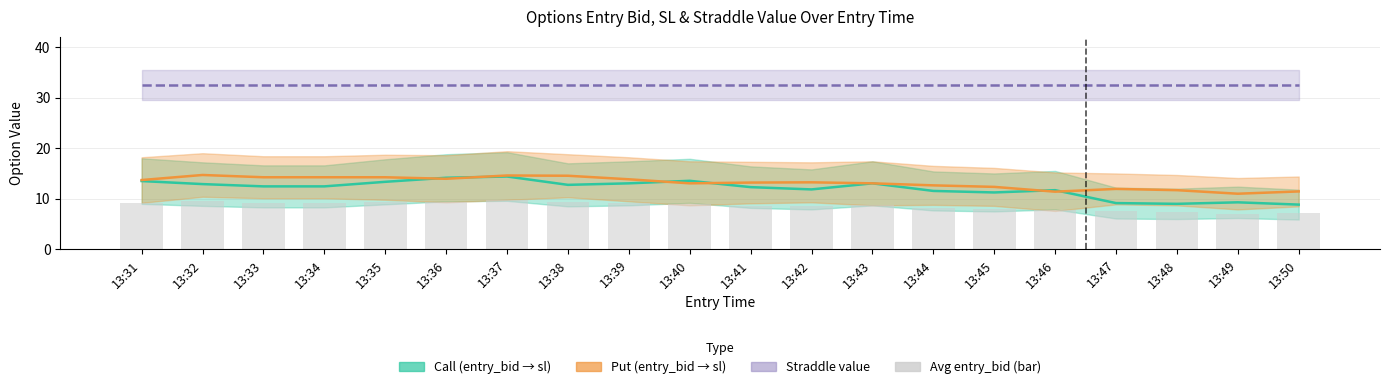

Does the chart contain stacked bars?

No